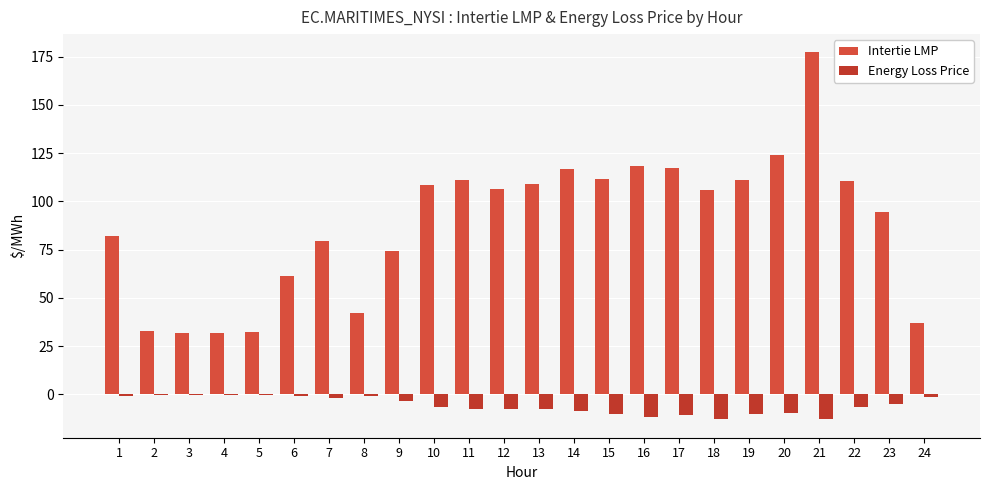

Reading left to right, list all the values displayed in this chart.

Intertie LMP: 81.9	32.9	31.7	31.6	32.0	61.2	79.3	42.1	74.2	108.6	110.8	106.5	109.0	116.5	111.6	118.2	117.0	106.0	111.2	124.0	177.1	110.4	94.5	36.7
Energy Loss Price: -0.8	-0.6	-0.4	-0.5	-0.3	-0.7	-1.8	-1.1	-3.3	-6.7	-7.9	-7.8	-7.8	-8.6	-10.1	-11.8	-10.9	-13.0	-10.0	-9.6	-12.9	-6.8	-5.1	-1.4